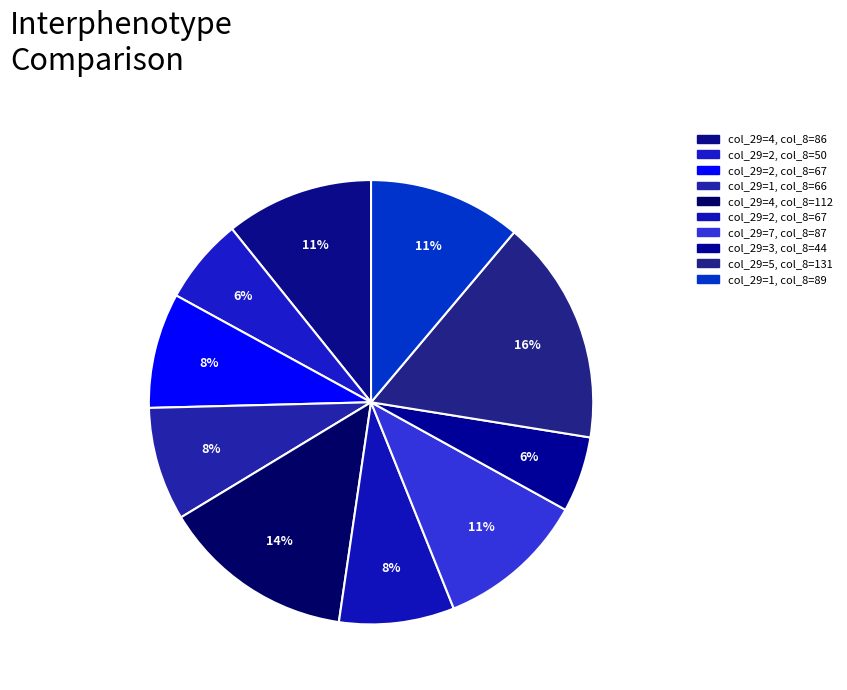

Is there any slice that represents more than half of the pie?

No